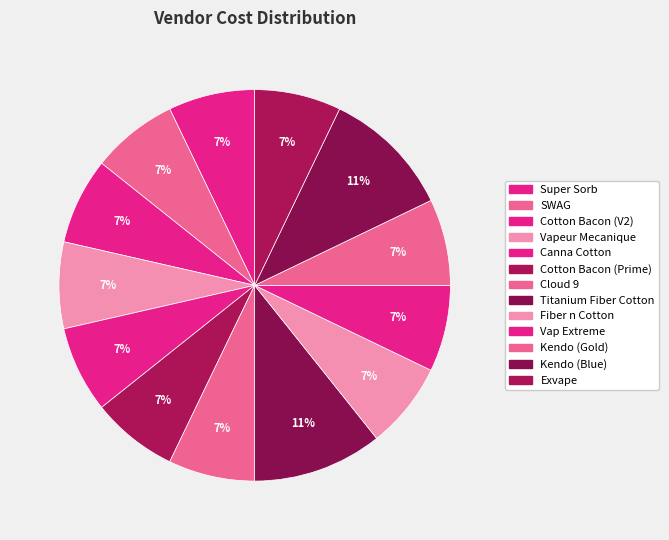

What percentage is the Vapeur Mecanique slice, to the nearest percent?

7%